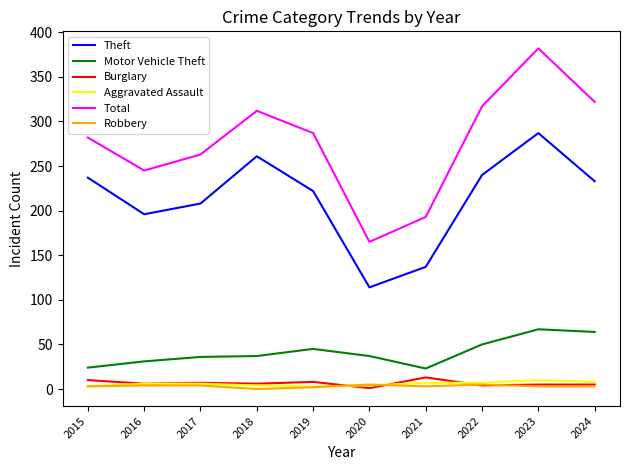

What is the difference between the highest and lowest values at 2022?

313